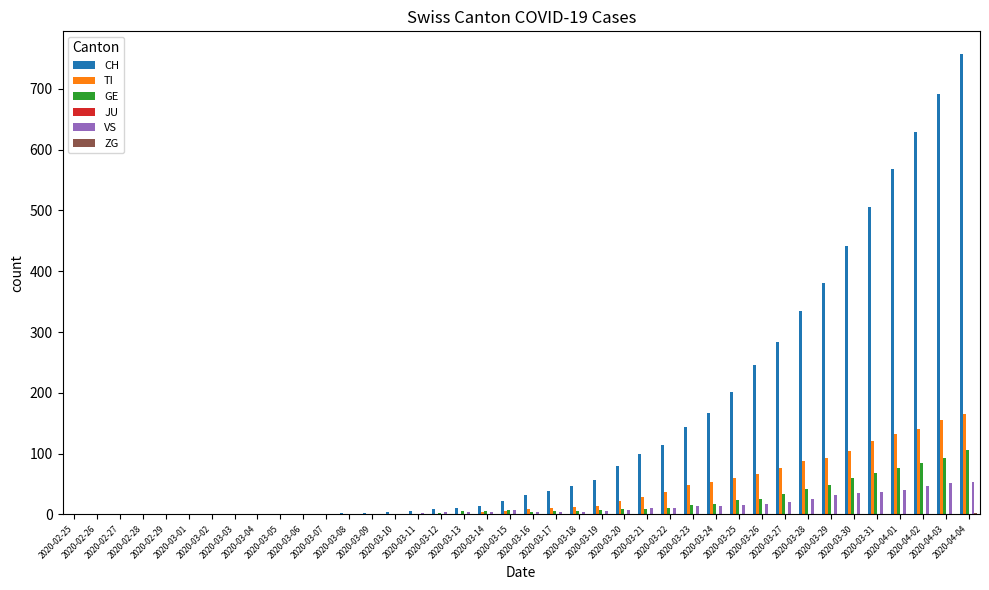

How many categories are shown in the chart?

40